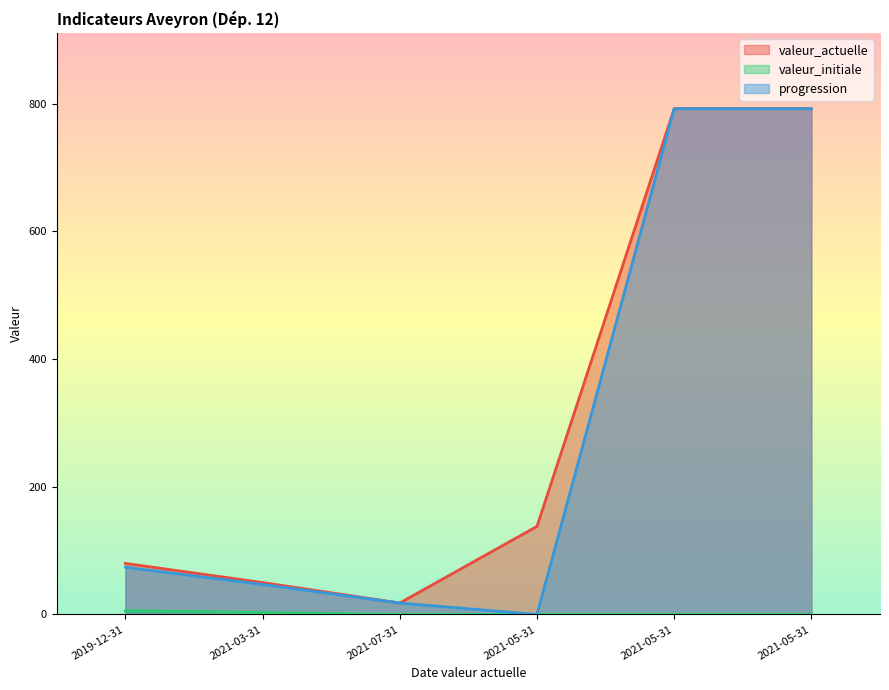

True or false: progression has more than 0 points higher than both neighbors.

False